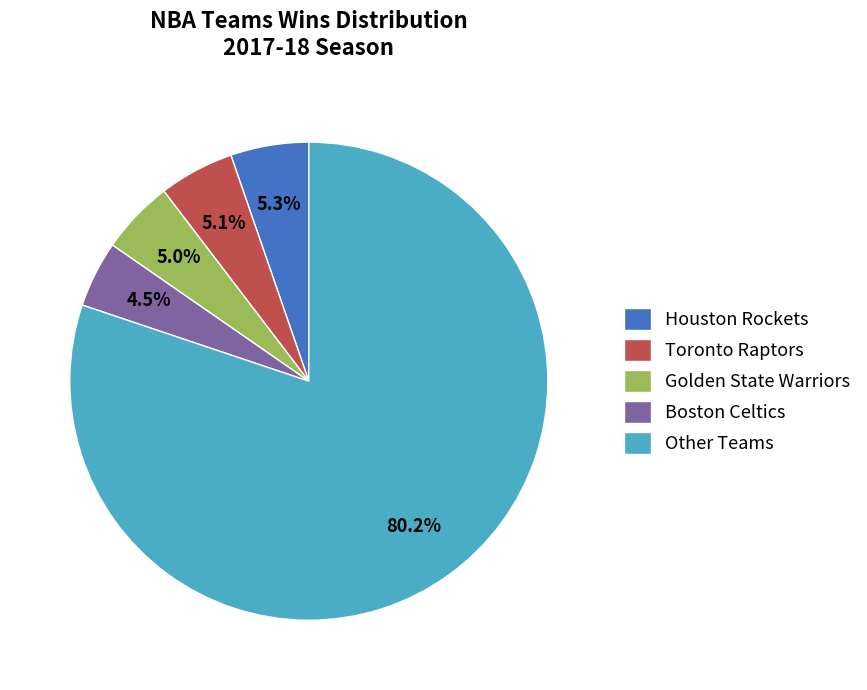

What percentage is NOT represented by Golden State Warriors?

95.0%